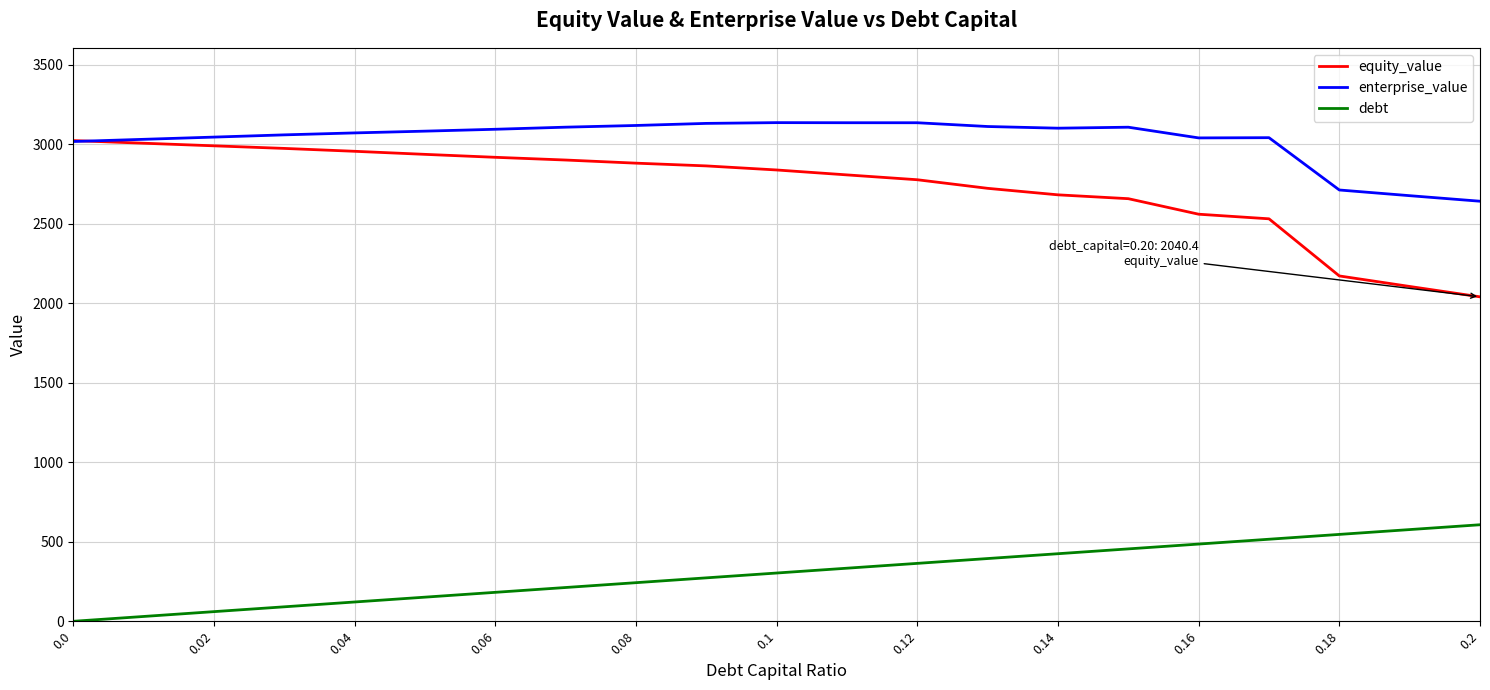

Which series has the widest spread of values?

equity_value